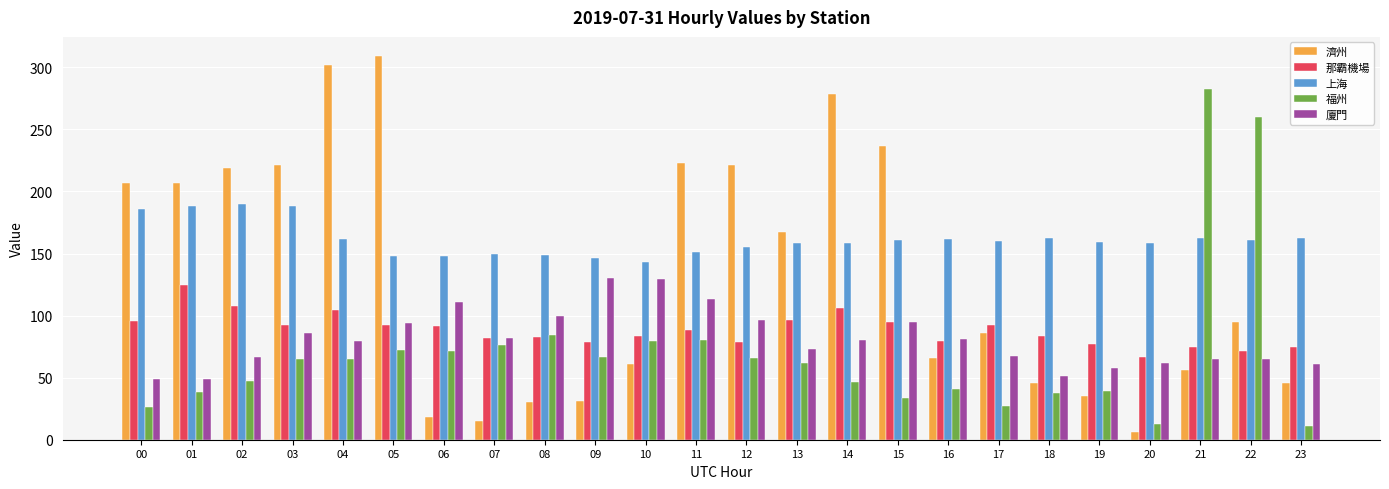

How many data points in 廈門 are less than 79?

11